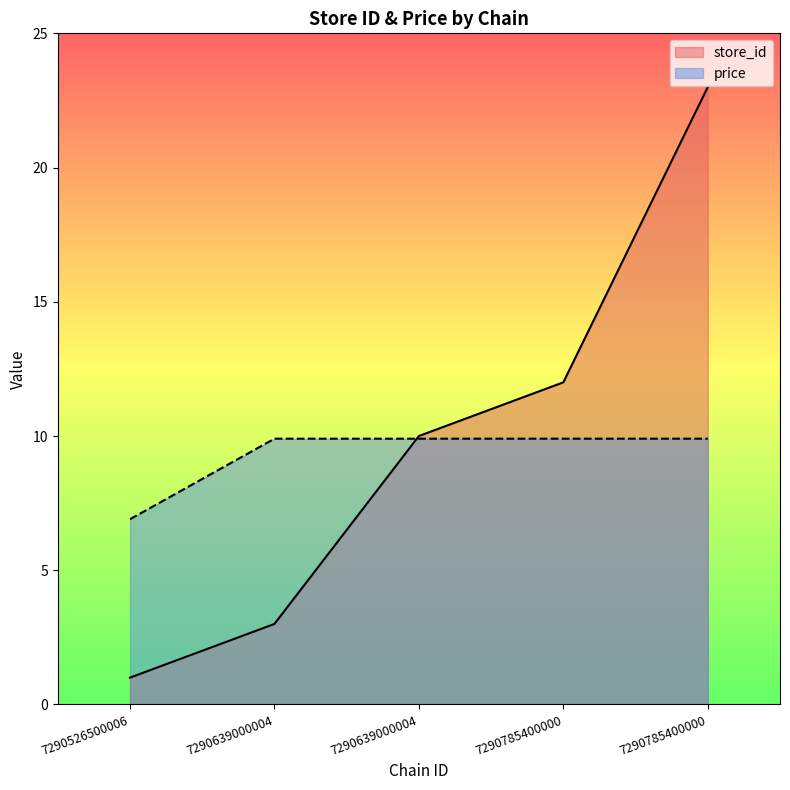

Which has a higher value, 7290785400000 or 7290785400000?

7290785400000